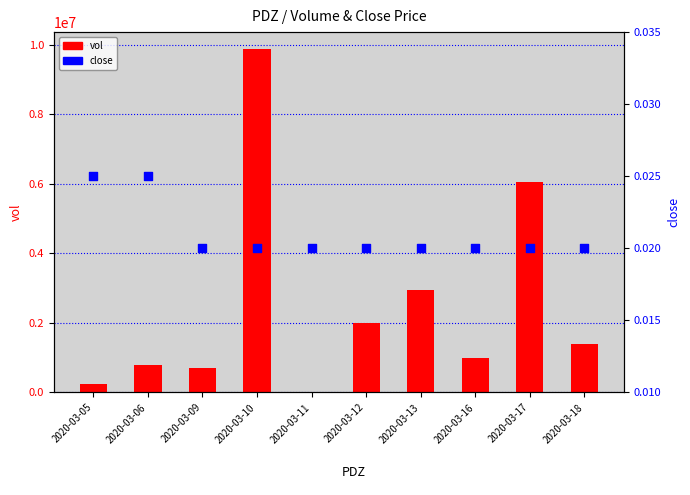

What is the total value across all series at 2020-03-18?

1386800.0